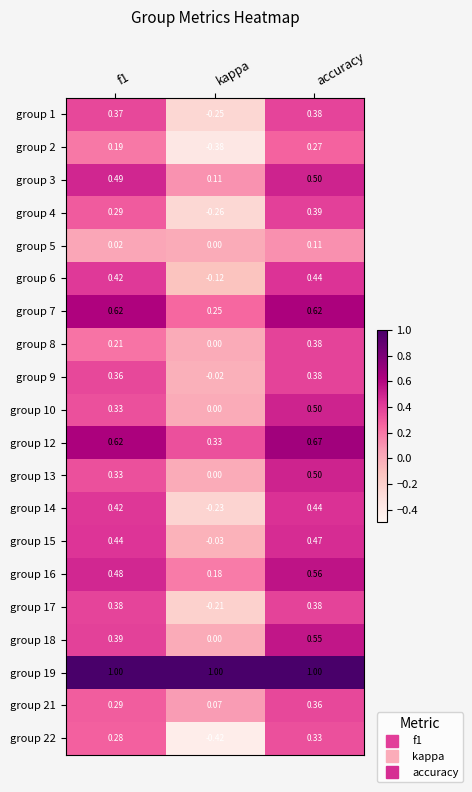

Which series has the largest total across all categories?

group 19